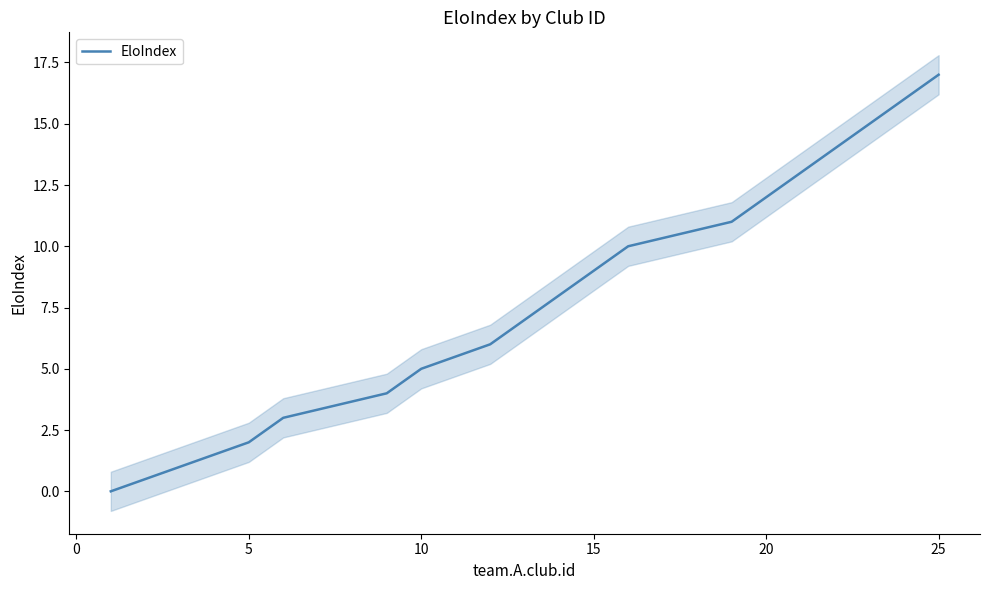

The value of EloIndex at 25 is 6. True or false?

False